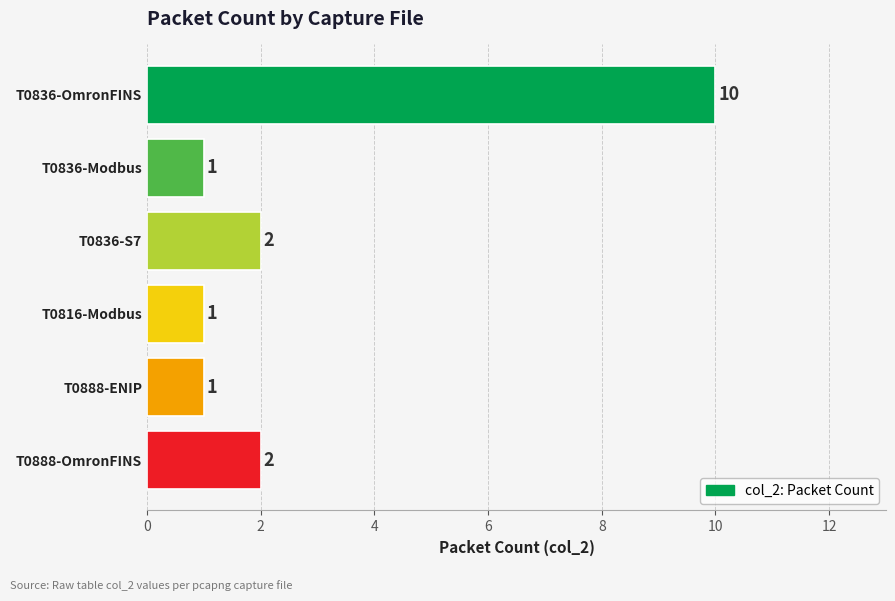

The chart shows a value of 3 at T0888-OmronFINS. True or false?

False